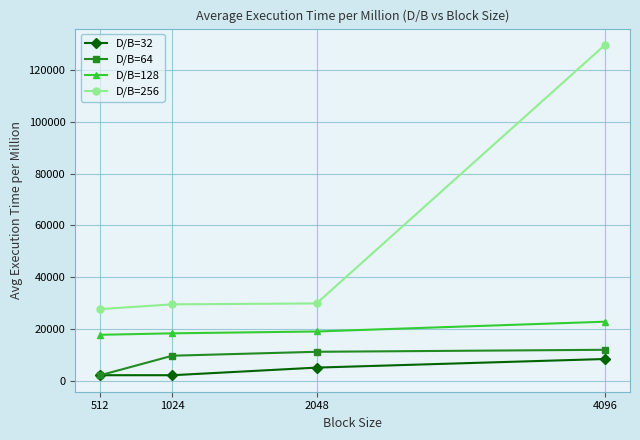

How many values in the D/B=64 series exceed 11262?

2